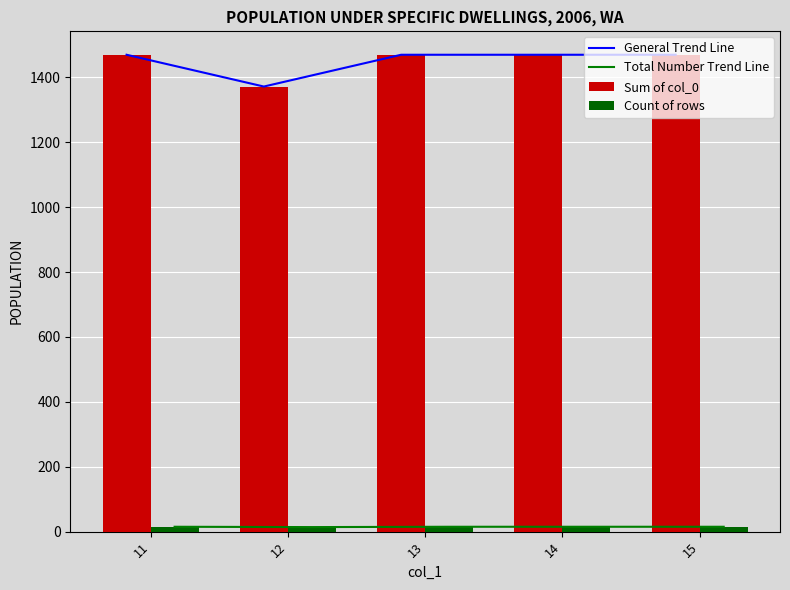

Which series has the largest range (max minus min)?

General Trend Line